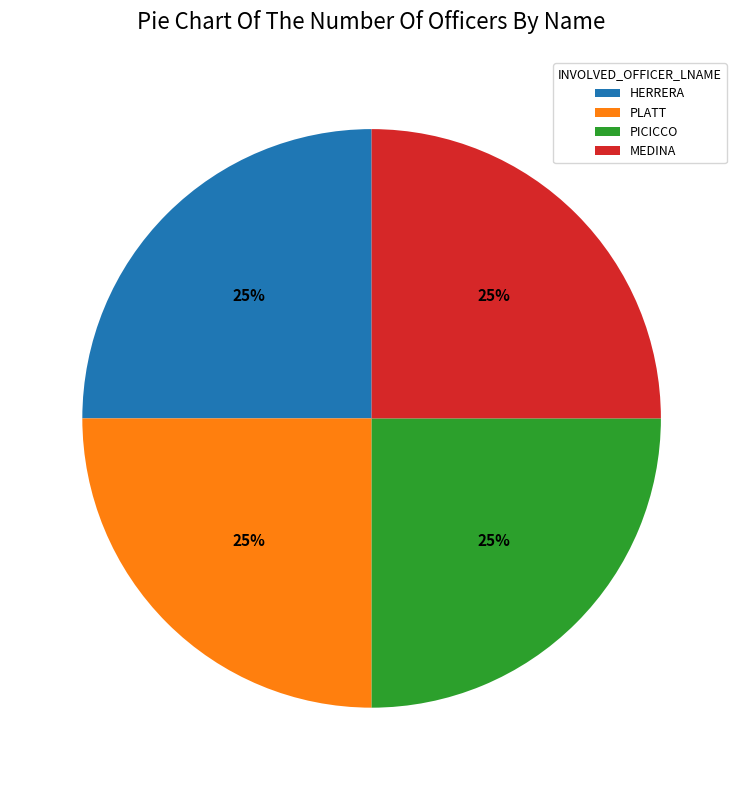

How many segments does this pie chart have?

4